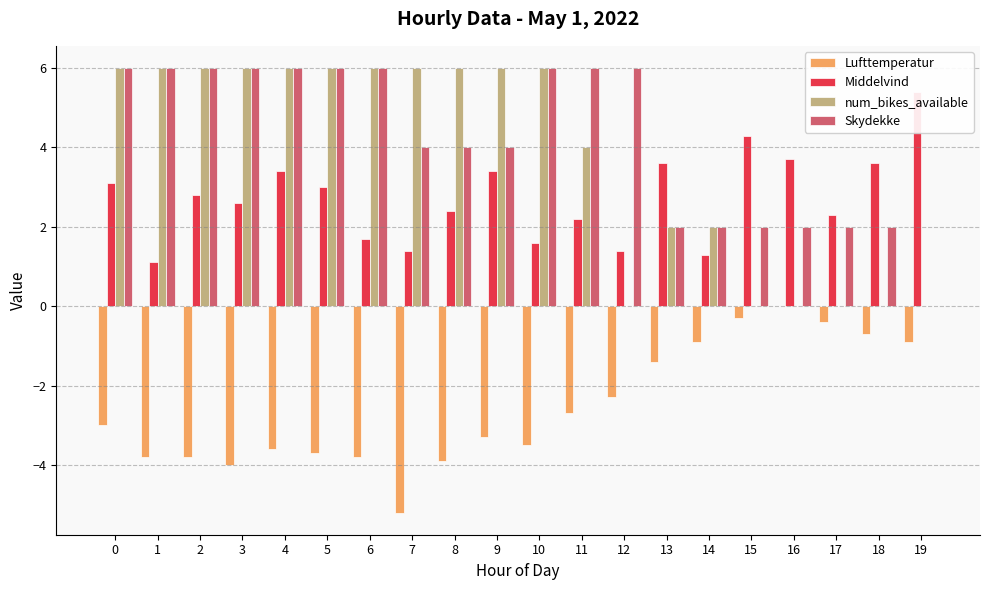

Are the bars horizontal?

No